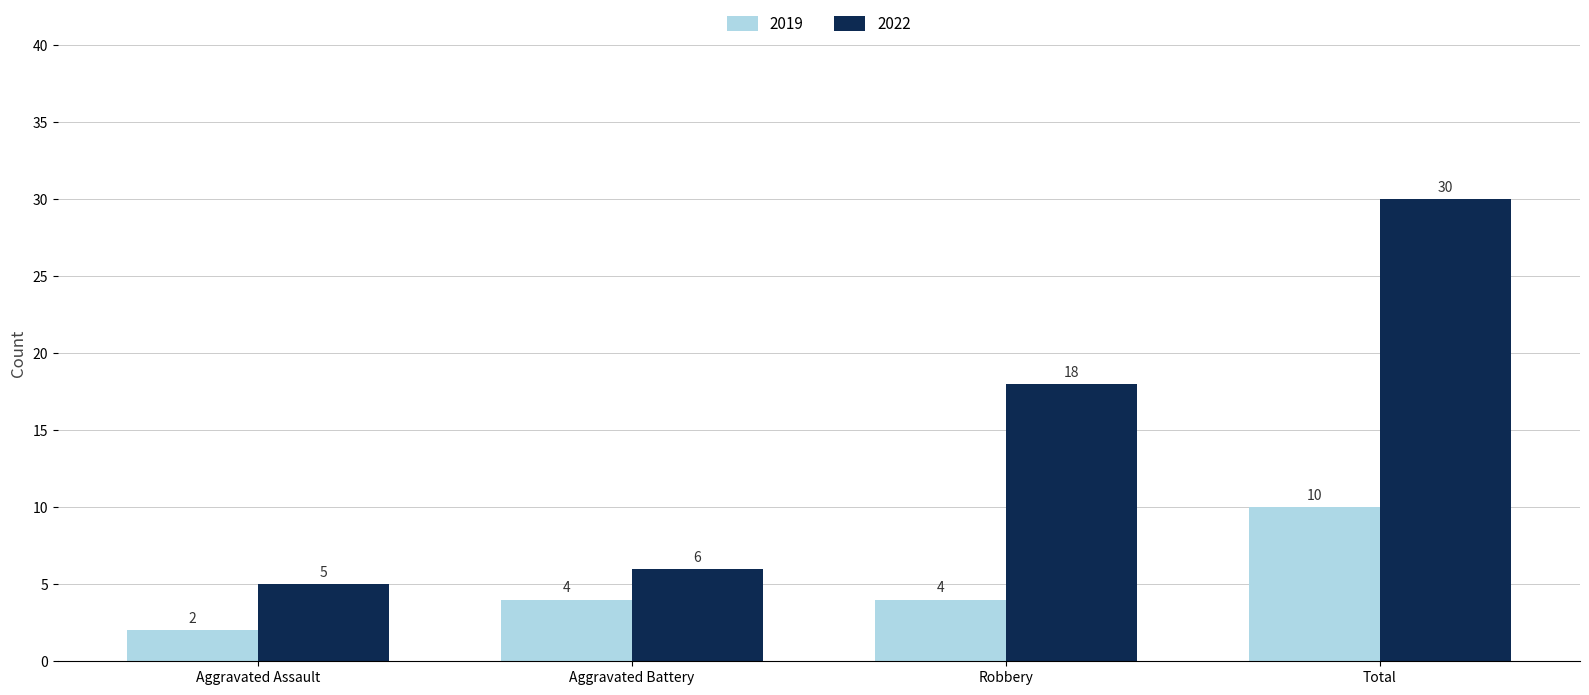

What is the difference between the highest and lowest values at Aggravated Battery?

2